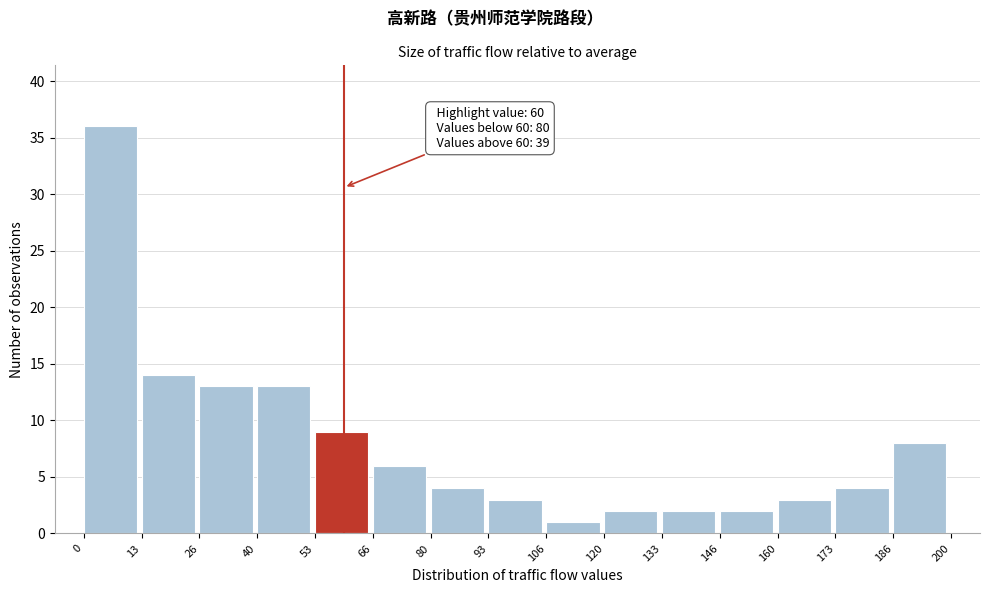

Over which range of the x-axis is the bar tallest?

0 to 13